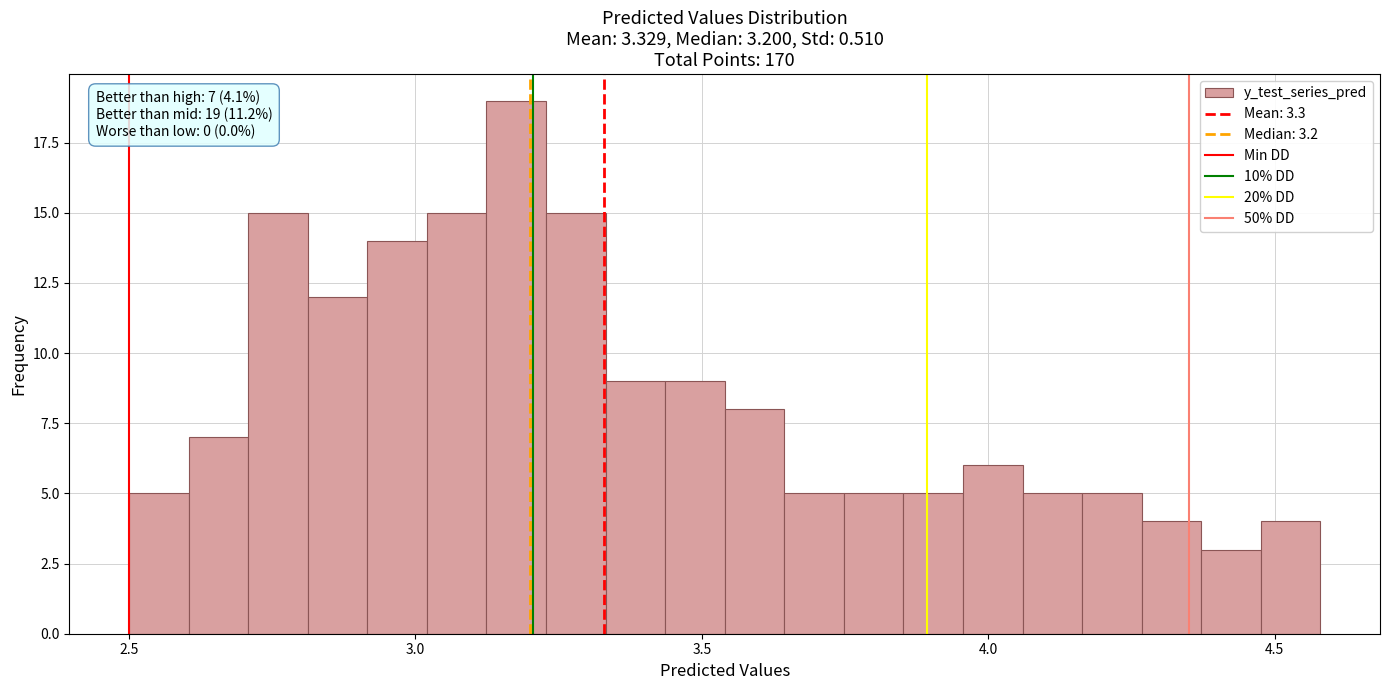

Read against the x-axis, roughly where is the centre of the tallest bar?

3.20